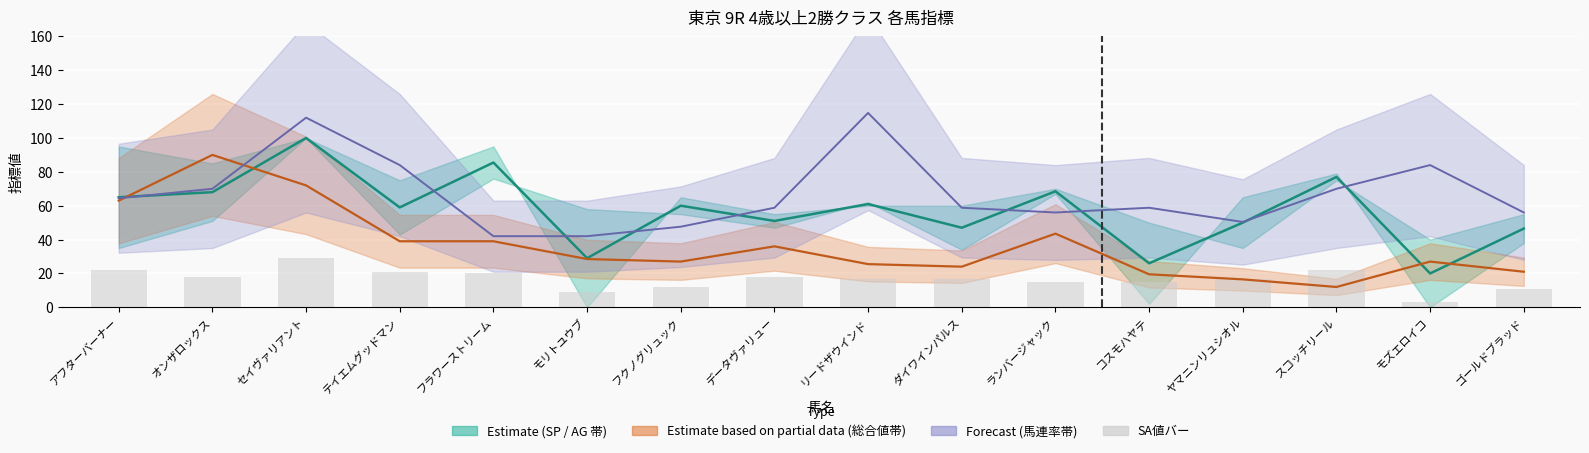

What position from the right is フクノグリュック?

10